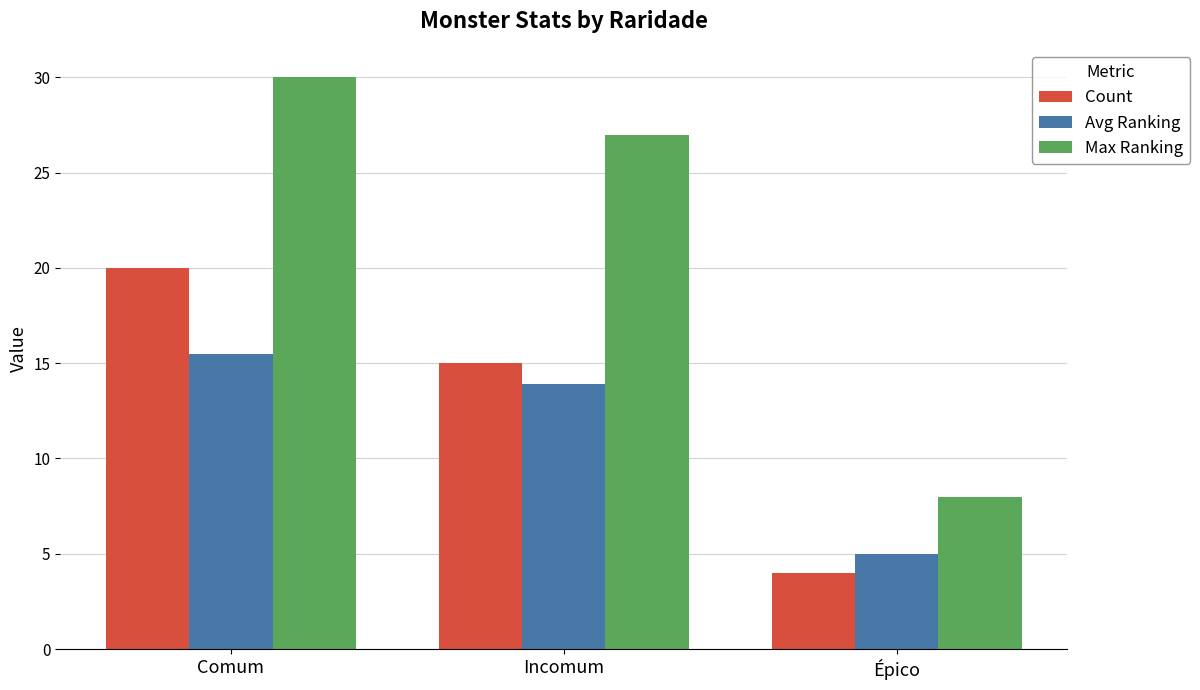

Which series has the largest total across all categories?

Max Ranking